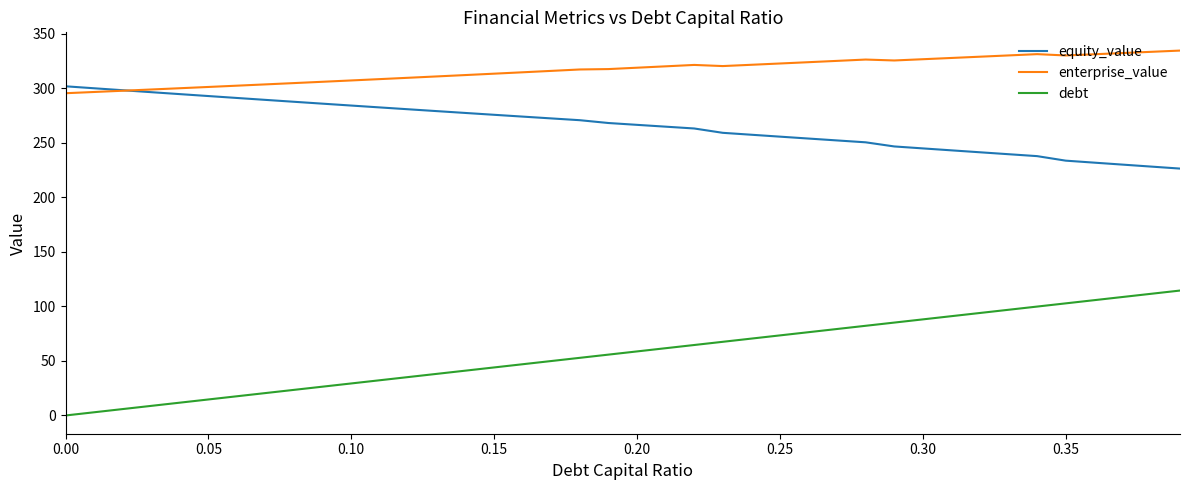

List the series in order of their overall mean, lowest first.

debt, equity_value, enterprise_value